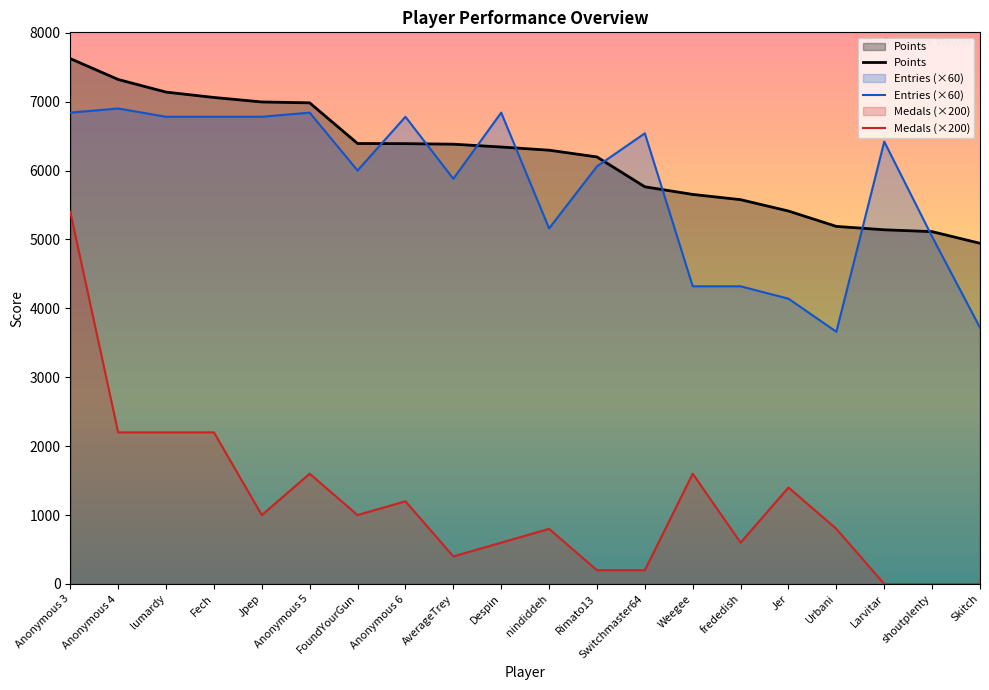

What is the spread (max minus min) of values at Anonymous 3?

2224